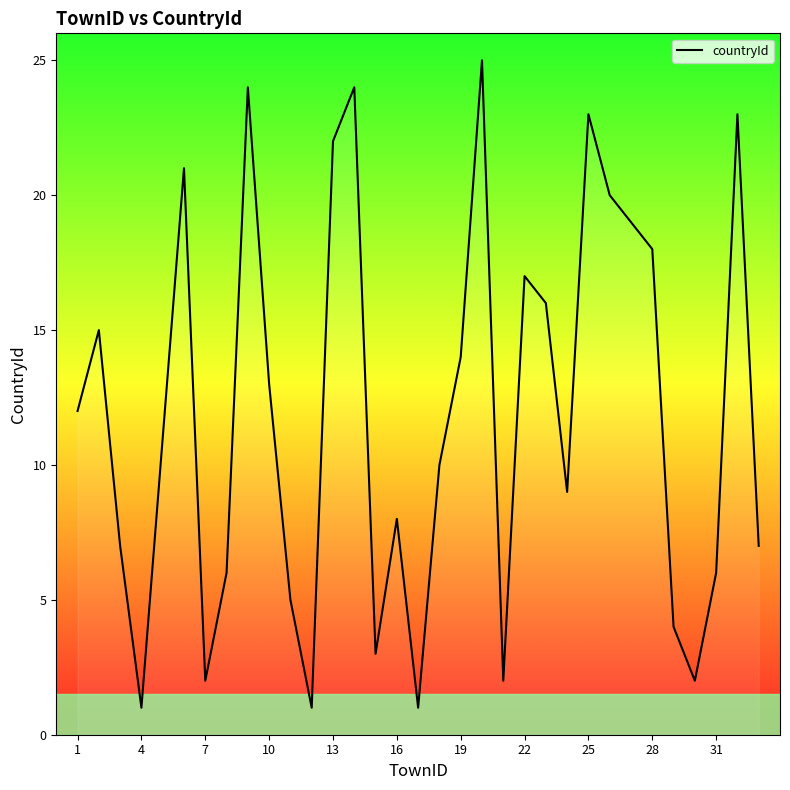

Does the chart have visible grid lines?

No